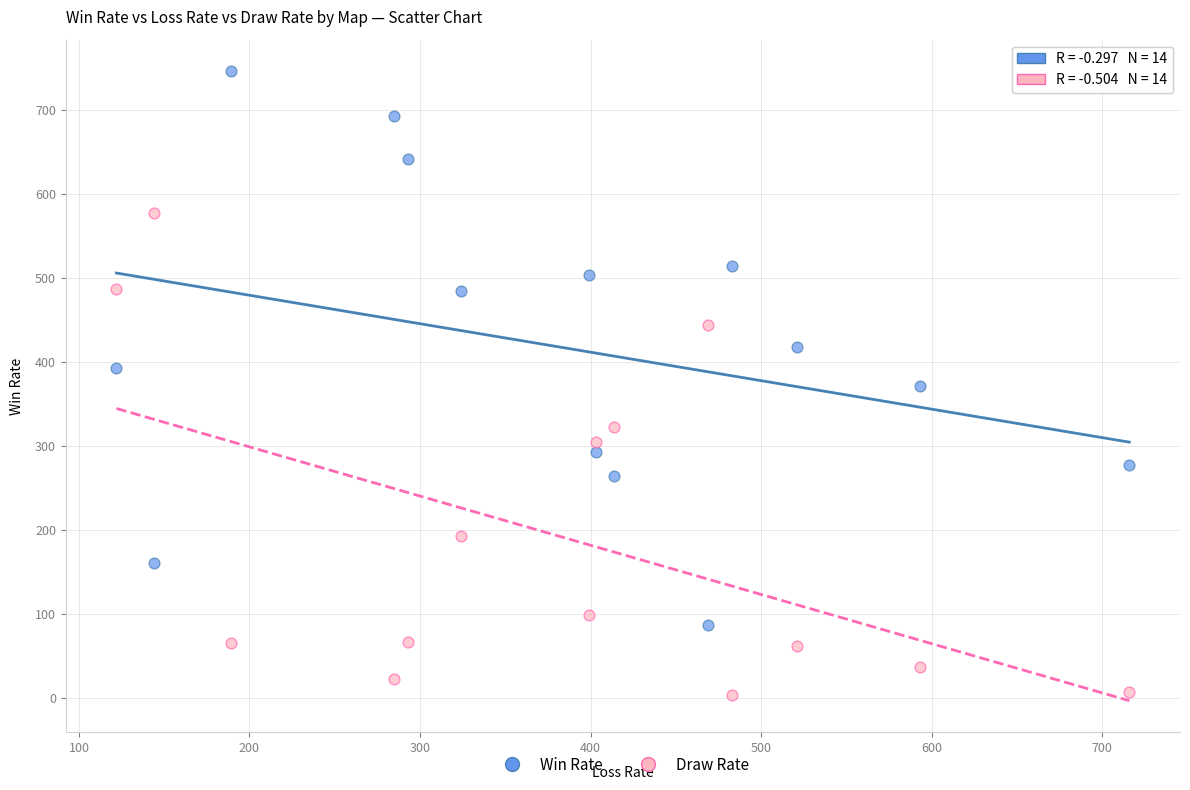

Which series reaches the minimum Y coordinate?

Draw Rate